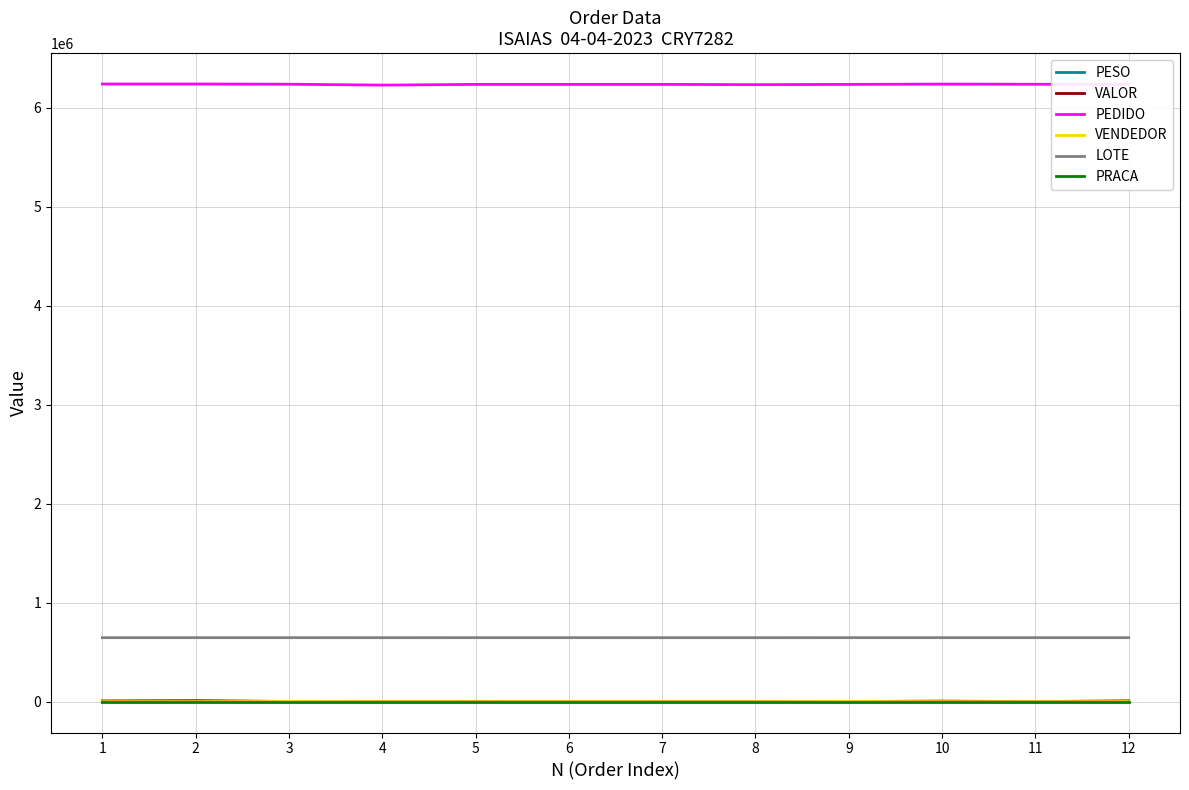

Is this an area chart (filled region under the line)?

No